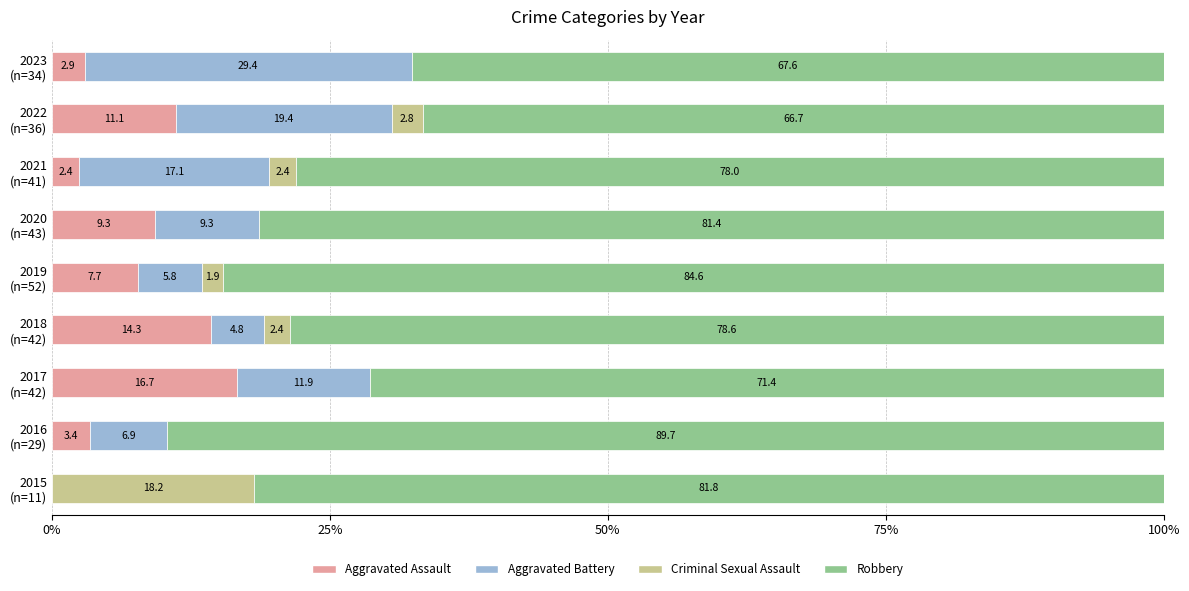

What is the maximum value for Aggravated Assault?

16.7